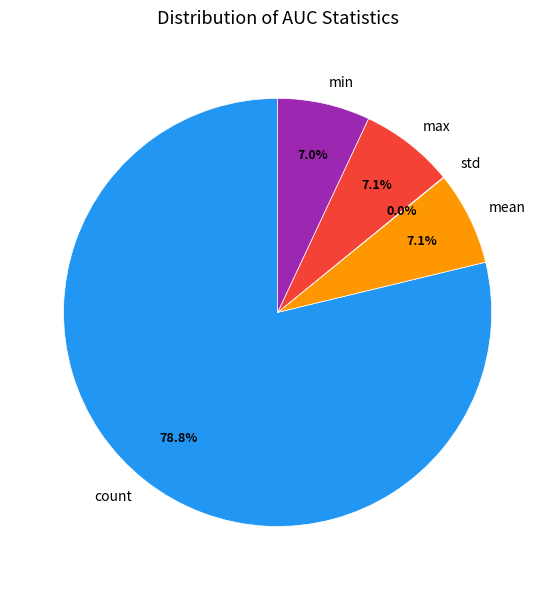

Between max and count, which is larger?

count